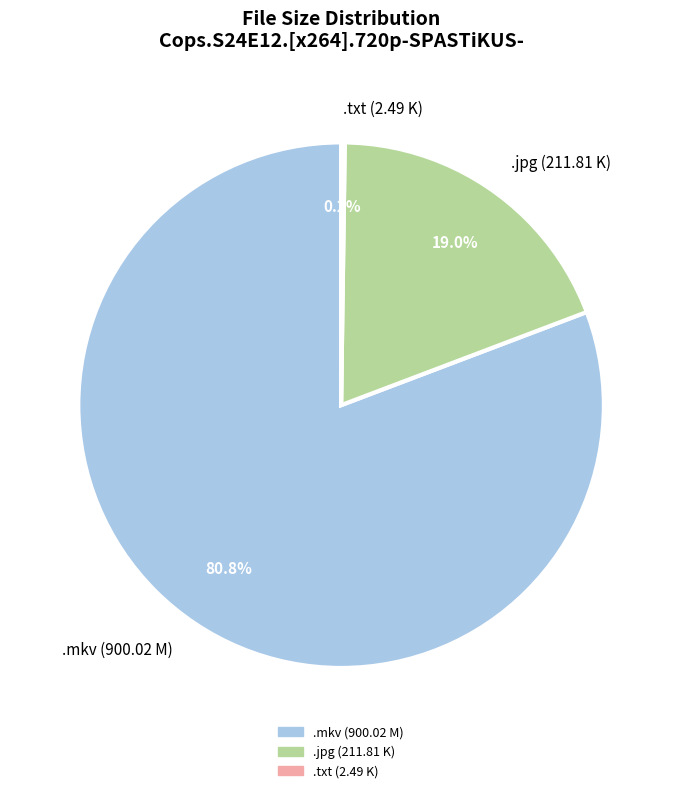

Which slice is the largest?

.mkv (900.02 M)